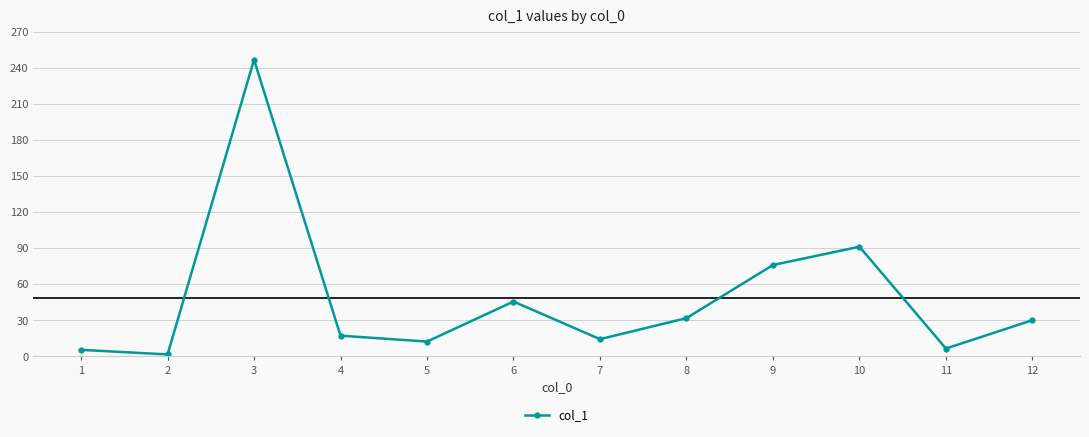

The value at 10 is 131.7. True or false?

False